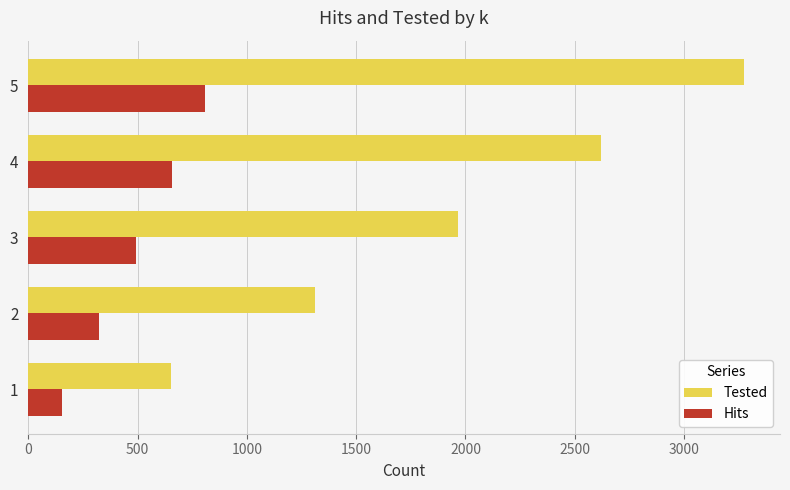

Where is Hits nearest to the value 482?

3